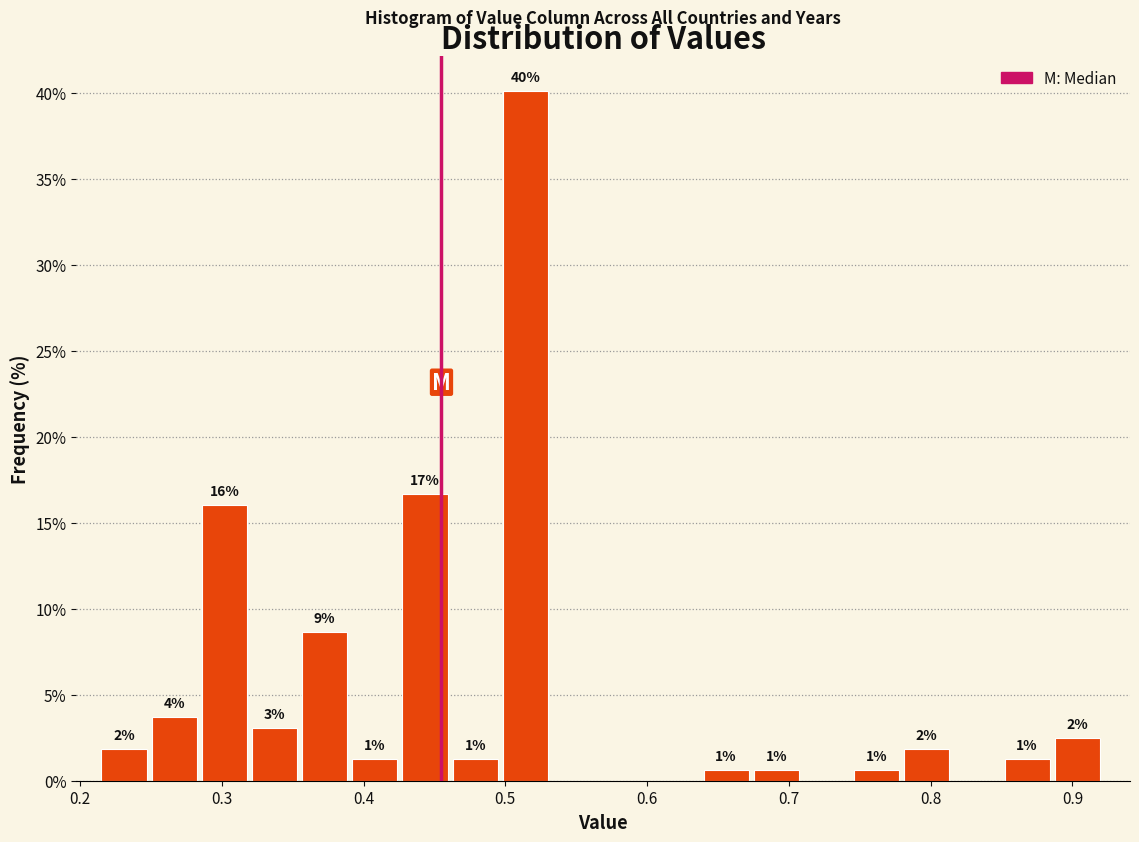

Read against the x-axis, roughly where is the centre of the tallest bar?

0.51